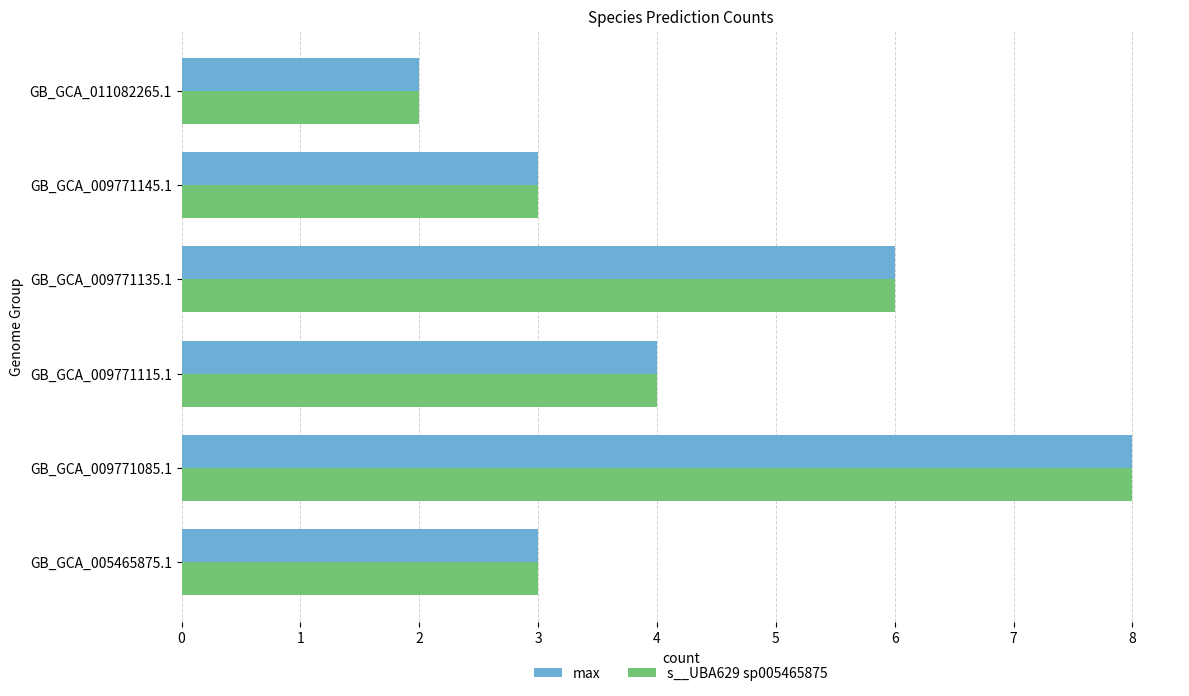

At which category is the sum across all series the highest?

GB_GCA_009771085.1